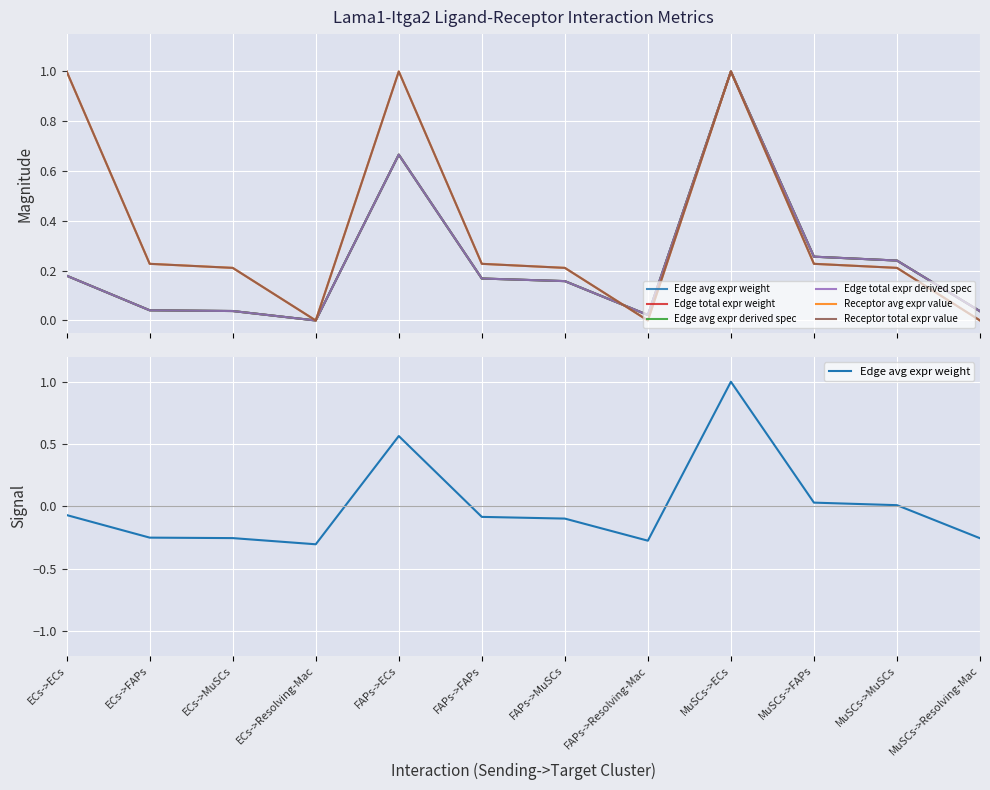

True or false: Receptor avg expr value has a value of 0.3 at MuSCs->MuSCs.

False